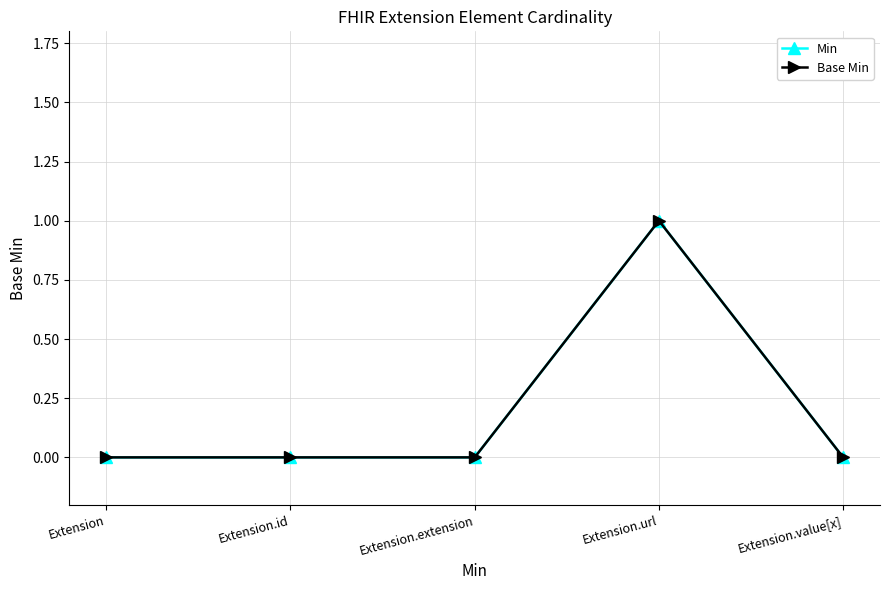

List the series in order of their peak value, highest first.

Min, Base Min